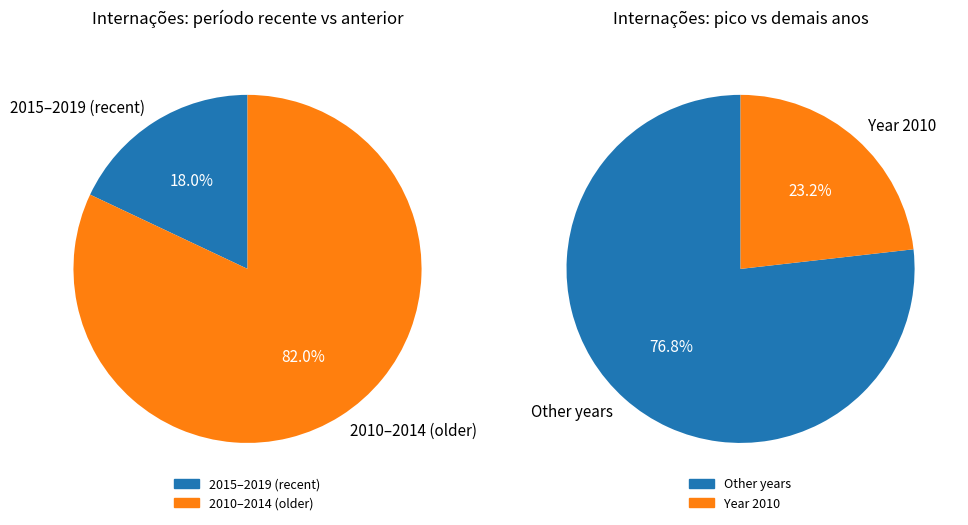

Does 2017 represent more than half of the total?

No